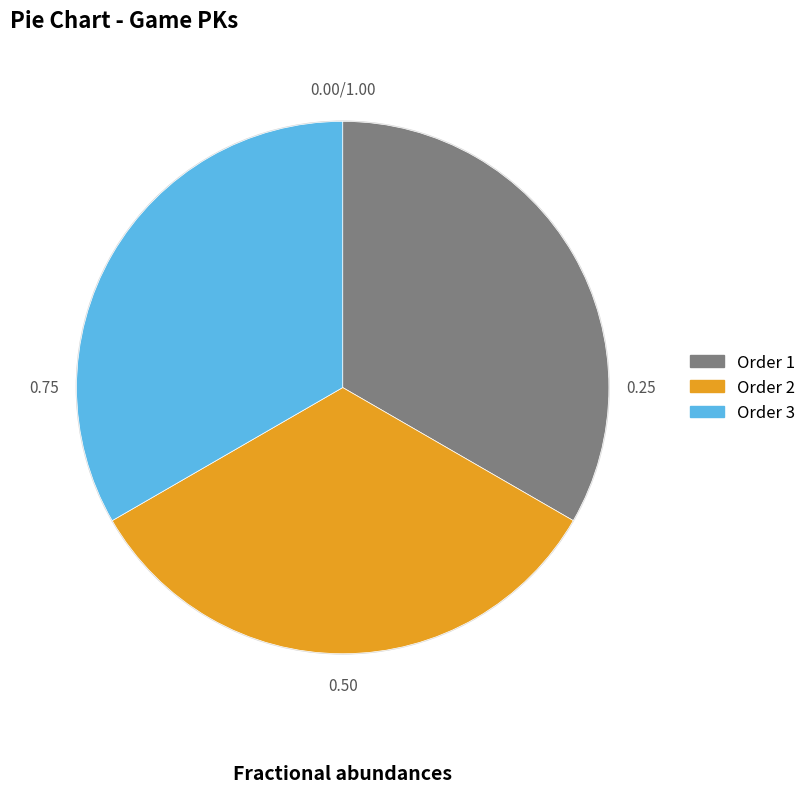

Does any single category account for the majority?

No